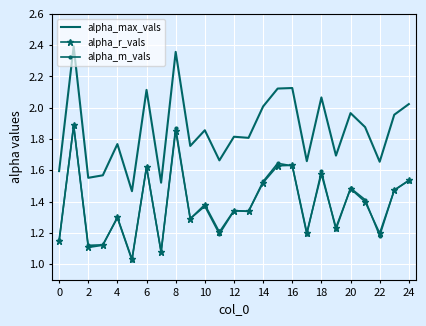

Which series has the widest spread of values?

alpha_max_vals